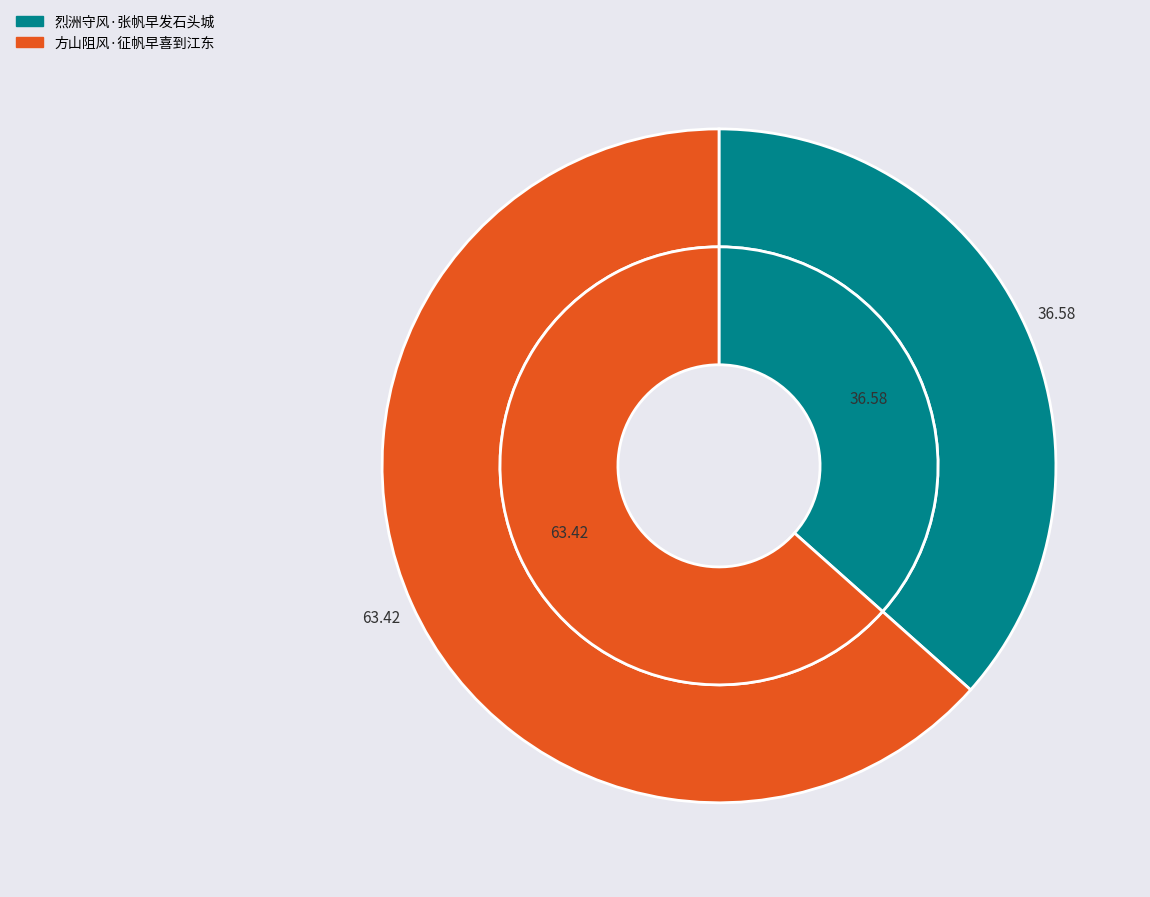

What percentage is the 方山阻风·征帆早喜到江东 slice, to the nearest percent?

63%